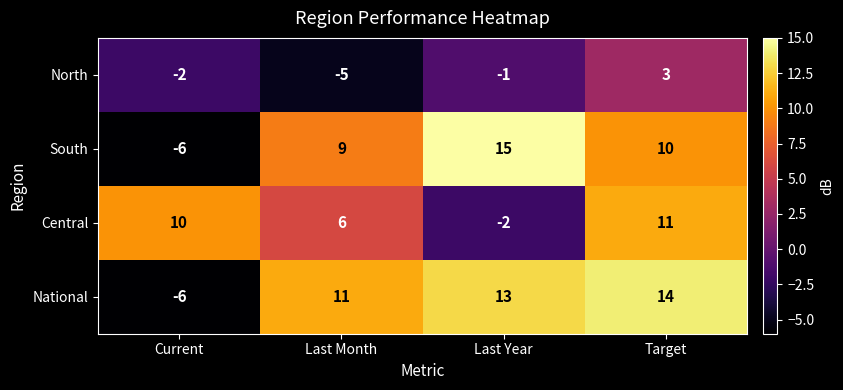

What is the average value of the South series?

7